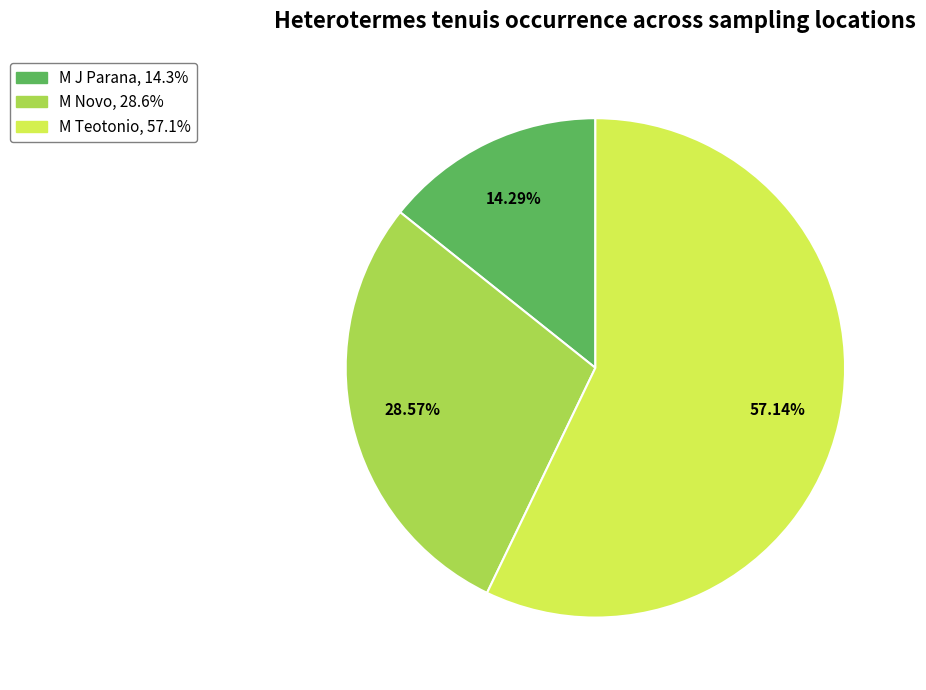

To the nearest percent, what is the average slice percentage?

33%